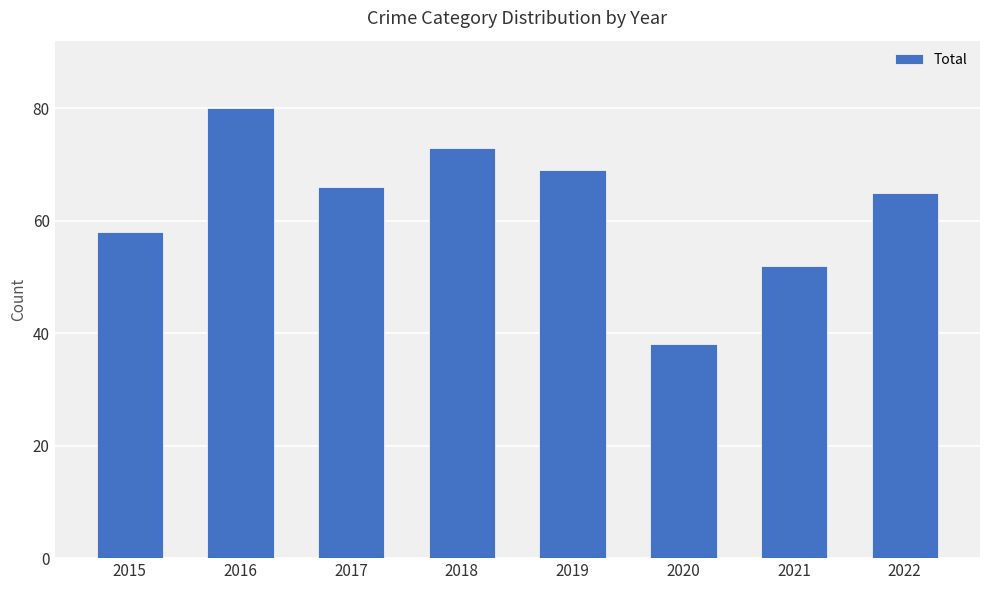

How many data points does each series have?

8